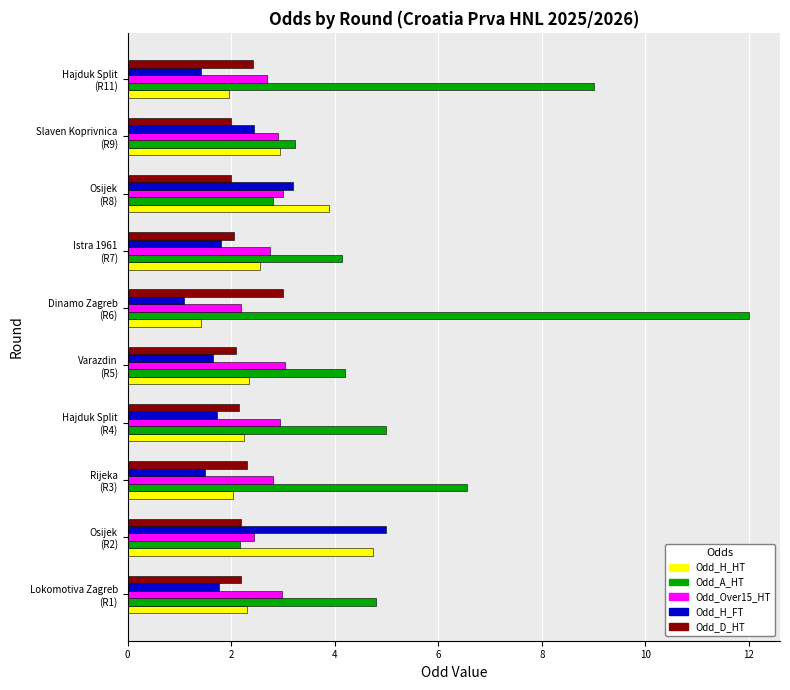

Which series has the largest total across all categories?

Odd_A_HT